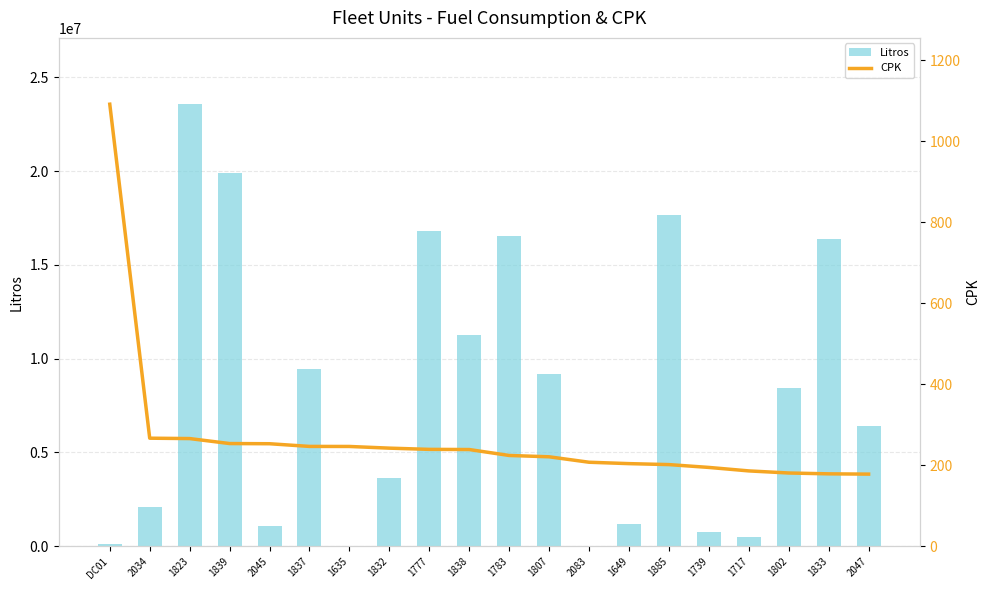

Is it true that CPK equals 201.7 at 1885?

True